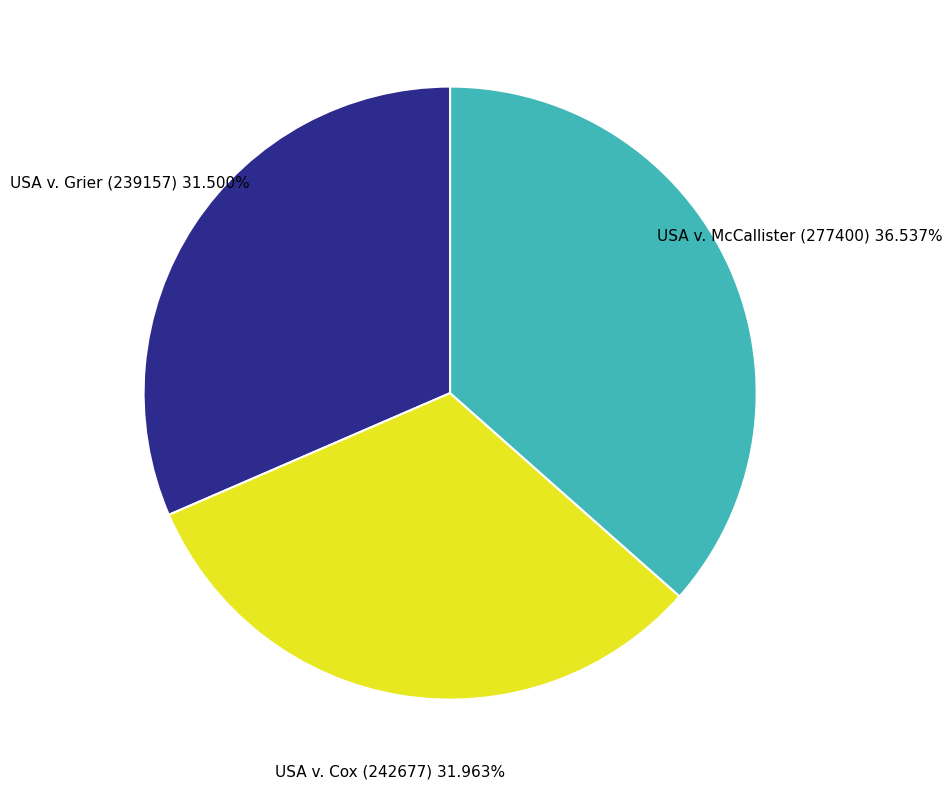

Combined, what portion of the pie is USA v. McCallister (277400) and USA v. Cox (242677)?

68.5%